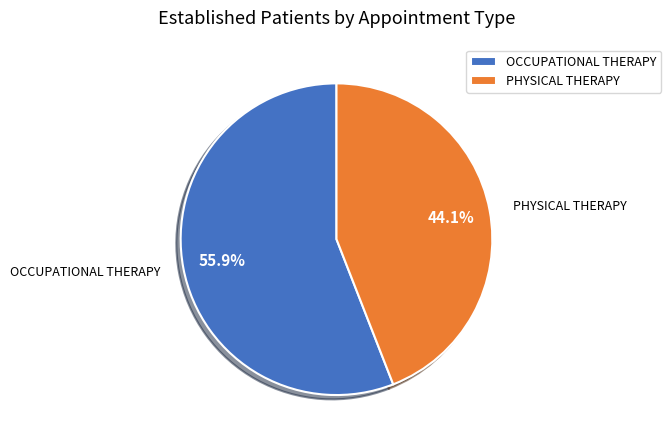

How many segments does this pie chart have?

2